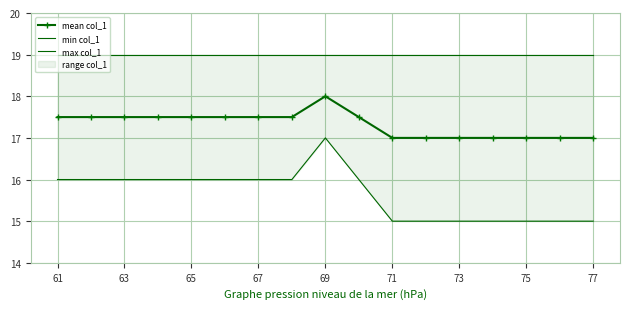

What is the average value of the max col_1 series?

19.0